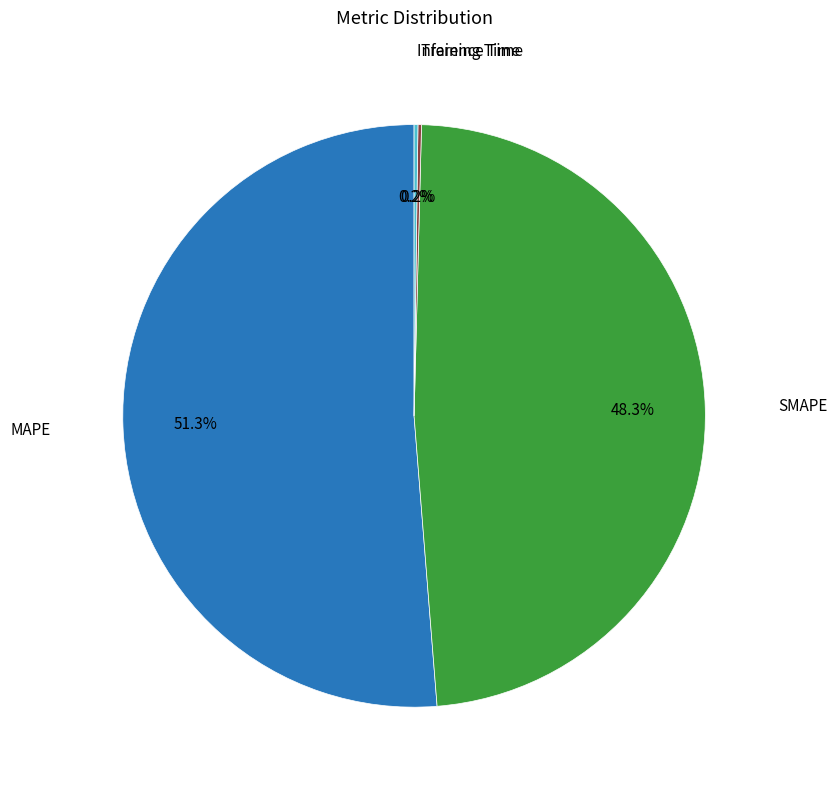

Does any single category account for the majority?

Yes